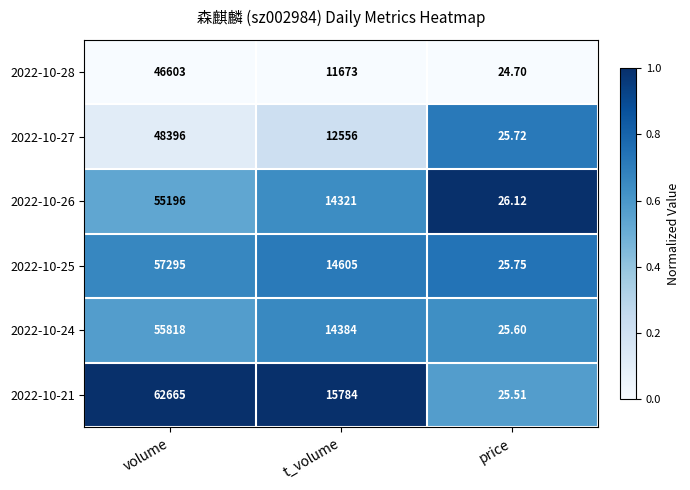

Between volume and t_volume, which series saw the biggest shift?

2022-10-21